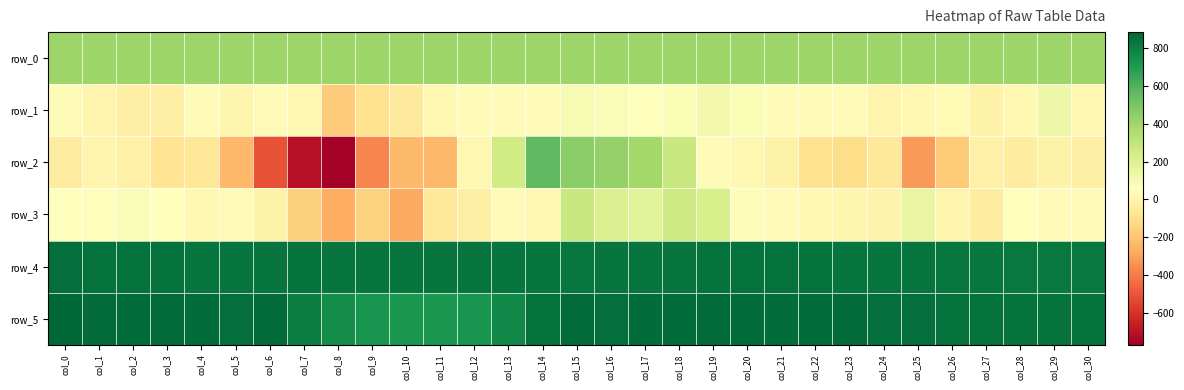

Reading right to left, list all the values displayed in this chart.

row_0: 411.6	411.6	411.5	411.5	411.4	411.4	411.4	411.3	411.2	411.2	411.2	411.1	411.1	411.0	411.0	410.9	410.9	410.9	410.8	410.7	410.7	410.6	410.6	410.5	410.5	410.5	410.4	410.4	410.3	410.3	410.3
row_1: 16.0	135.0	22.0	-9.0	28.0	20.0	6.0	36.0	37.0	33.0	84.0	114.0	89.0	58.0	83.0	95.0	41.0	36.0	33.0	23.0	-47.0	-95.0	-173.0	16.0	33.0	11.0	33.0	-25.0	-21.0	0.0	39.0
row_2: -32.0	-11.0	-36.0	-15.0	-177.0	-323.0	-64.0	-111.0	-95.0	-10.0	16.0	40.0	276.0	389.0	429.0	455.0	569.0	246.0	19.0	-237.0	-229.0	-369.0	-770.0	-706.0	-508.0	-234.0	-67.0	-80.0	-18.0	0.0	-36.0
row_3: 34.0	36.0	62.0	-45.0	6.0	154.0	-4.0	11.0	24.0	40.0	71.0	222.0	254.0	175.0	202.0	272.0	16.0	45.0	-28.0	-53.0	-280.0	-152.0	-271.0	-158.0	-13.0	44.0	21.0	57.0	81.0	51.0	61.0
row_4: 827.0	826.0	825.0	829.0	832.0	839.0	839.0	839.0	841.0	842.0	845.0	841.0	840.0	839.0	835.0	834.0	839.0	835.0	838.0	835.0	836.0	837.0	840.0	845.0	840.0	835.0	839.0	844.0	848.0	849.0	855.0
row_5: 841.0	845.0	844.0	852.0	852.0	858.0	859.0	868.0	862.0	866.0	865.0	868.0	861.0	865.0	860.0	870.0	852.0	773.0	727.0	715.0	720.0	729.0	756.0	803.0	870.0	857.0	862.0	869.0	864.0	872.0	886.0